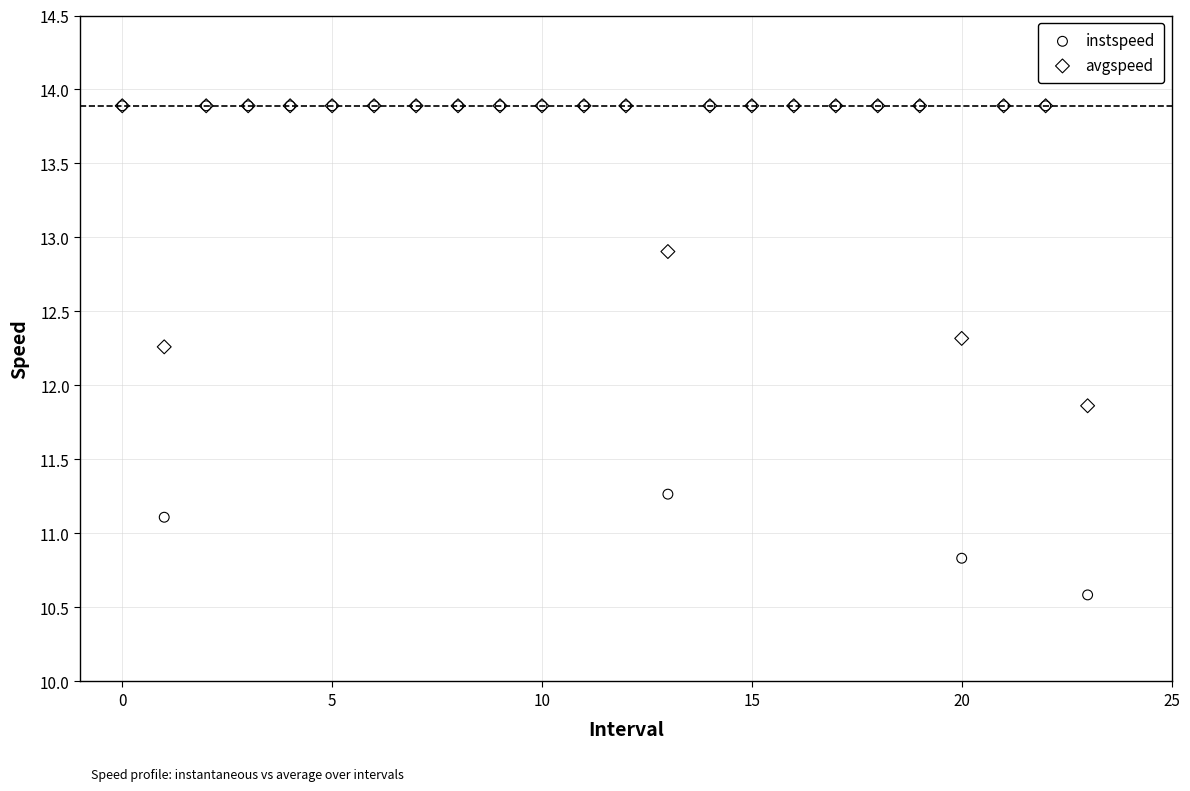

In the instspeed series, what Y value is closest to 12?

11.3